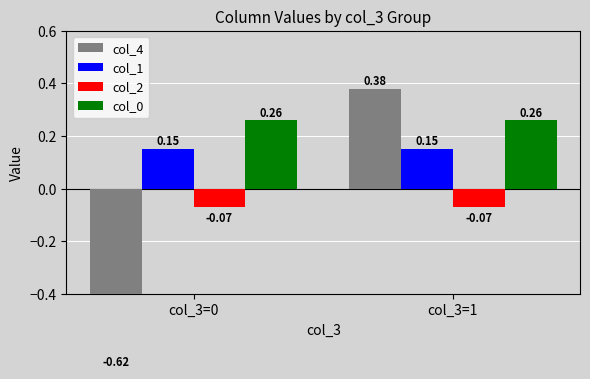

Reading right to left, what are all the values shown in this chart?

col_4: col_3=1=0.4	col_3=0=-0.6
col_1: col_3=1=0.2	col_3=0=0.2
col_2: col_3=1=-0.1	col_3=0=-0.1
col_0: col_3=1=0.3	col_3=0=0.3